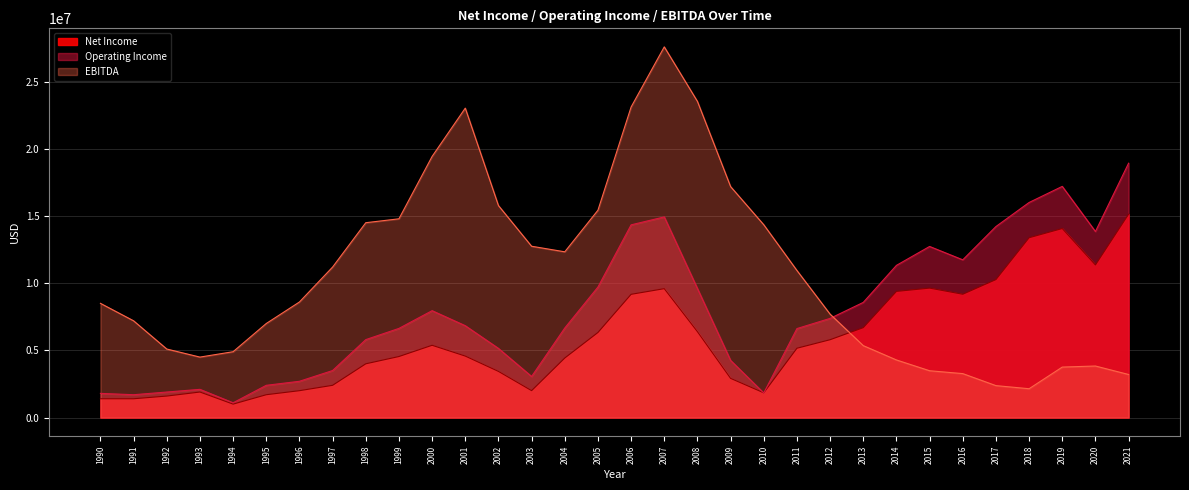

Rank the series by their average value, from lowest to highest.

Net Income, Operating Income, EBITDA